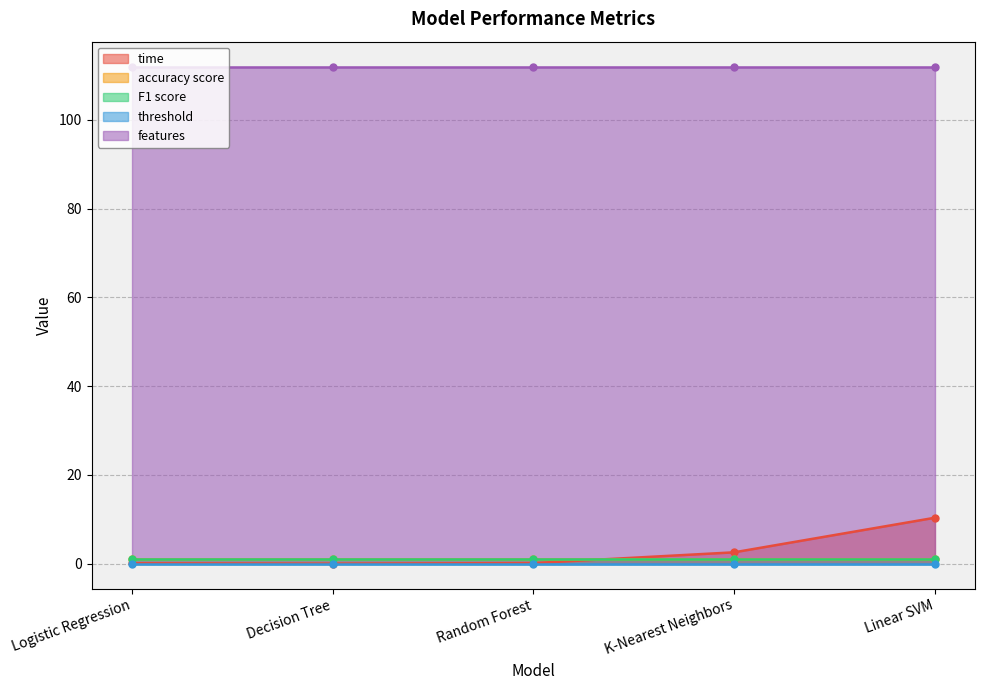

Where is F1 score nearest to the value 1?

Logistic Regression